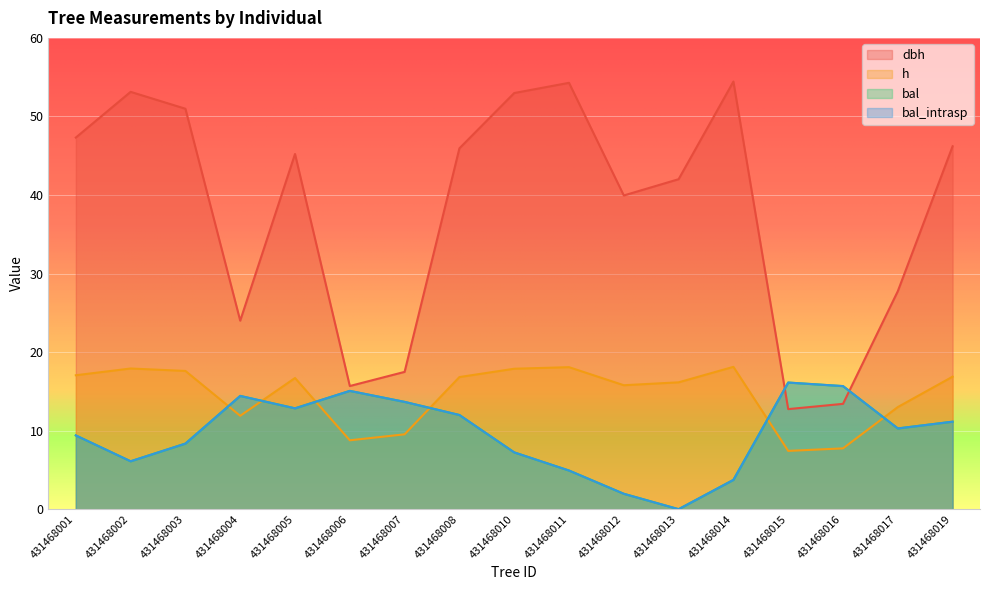

What is the total value across all series at 431468003?

85.3